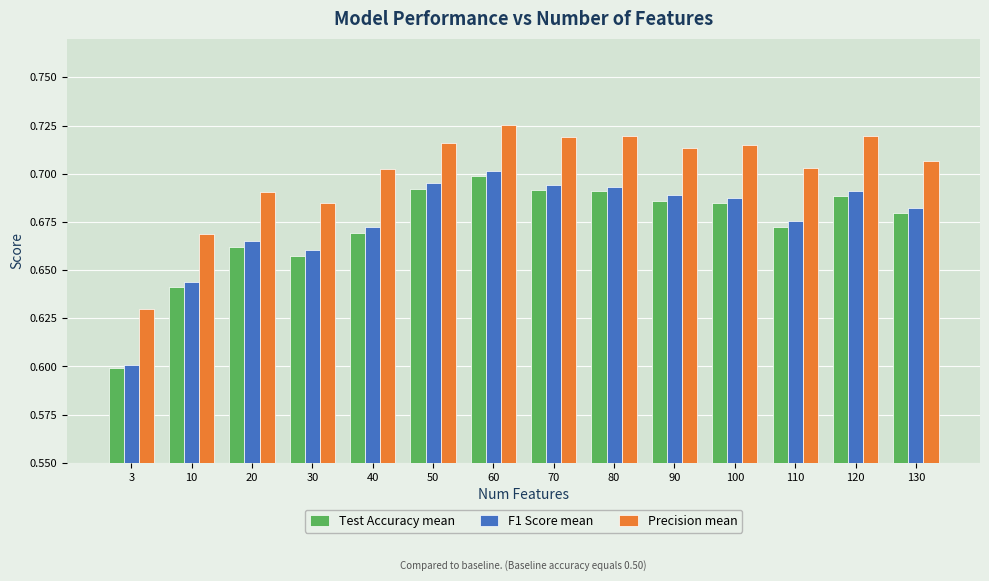

Are the bars horizontal?

No